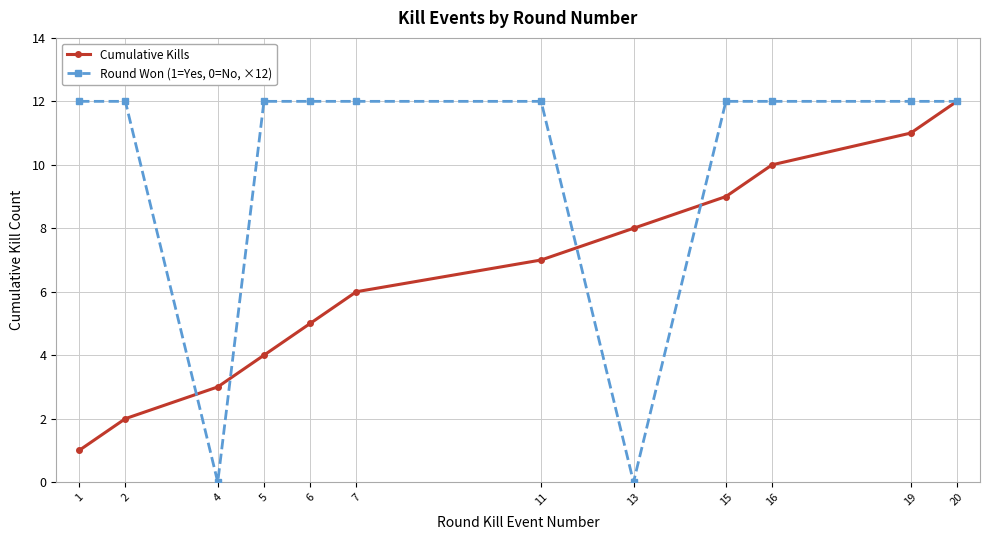

Is the value of Round Won (1=Yes, 0=No, ×12) at 13 greater than the value of Cumulative Kills at 6?

No